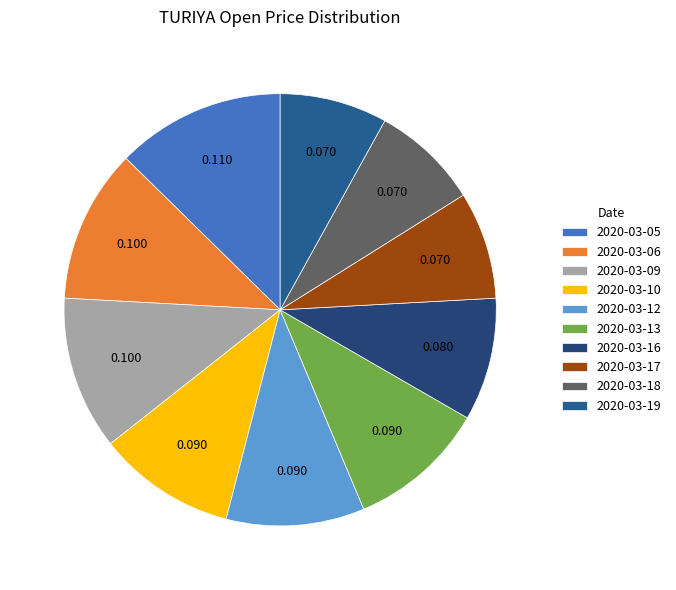

Does any single category account for the majority?

No